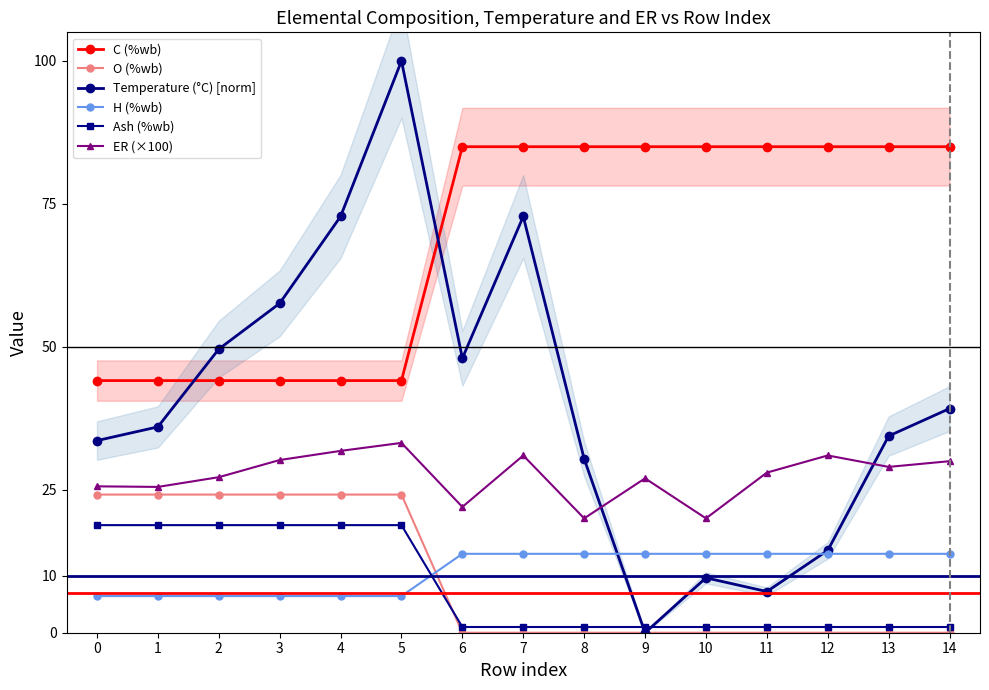

Read the ER (×100) value at 11.

28.0